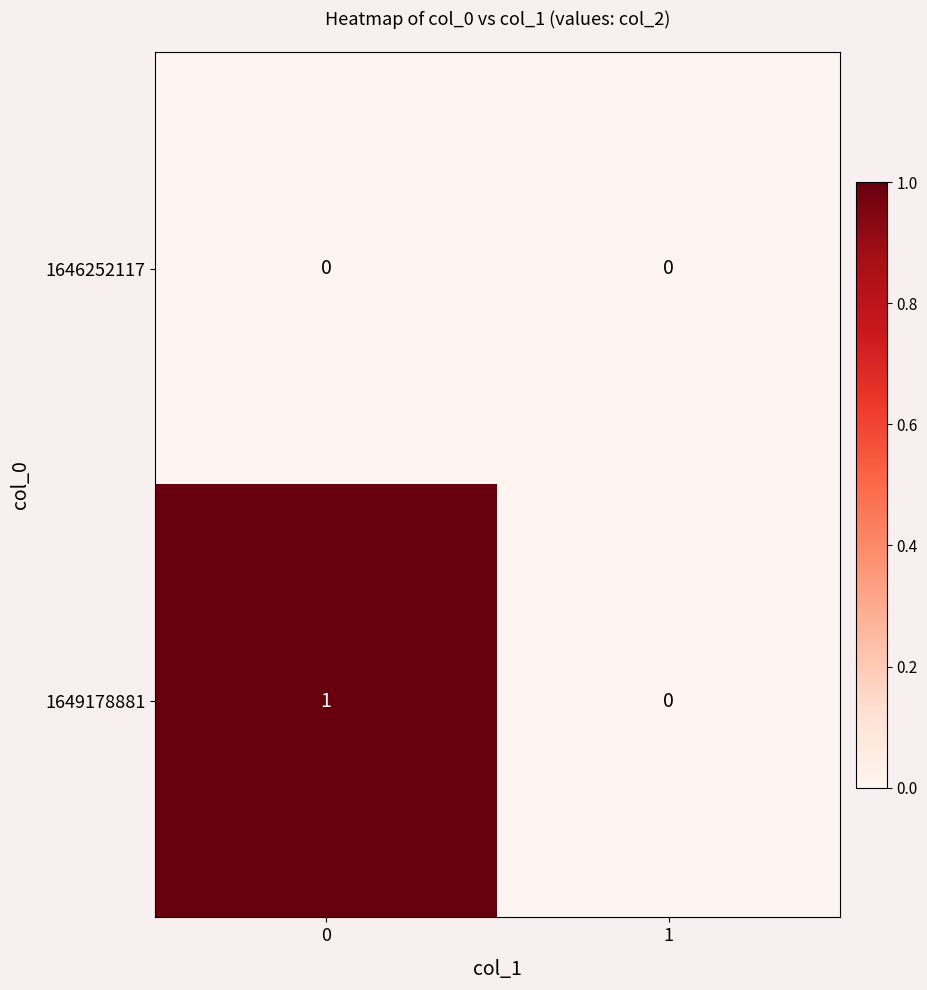

Reading right to left, list all the values displayed in this chart.

1646252117: 1=0	0=0
1649178881: 1=0	0=1